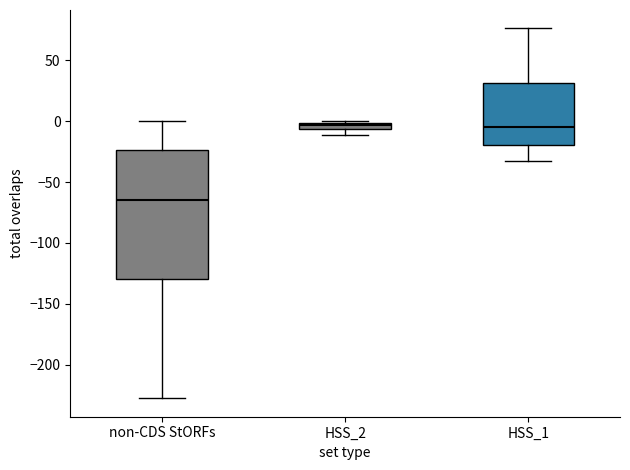

Comparing the boxes themselves (not the whiskers), which one is the tallest?

non-CDS StORFs